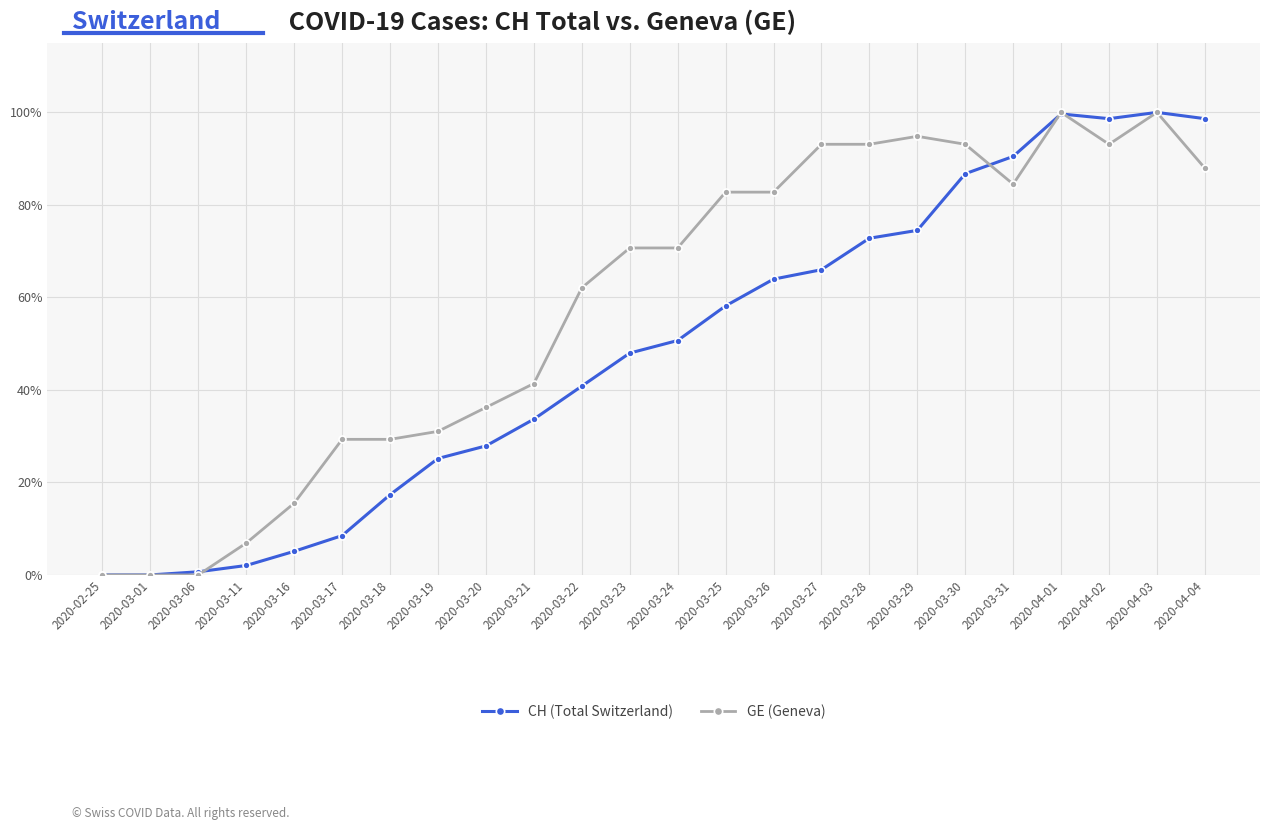

Read the GE (Geneva) value at 2020-03-28.

0.9